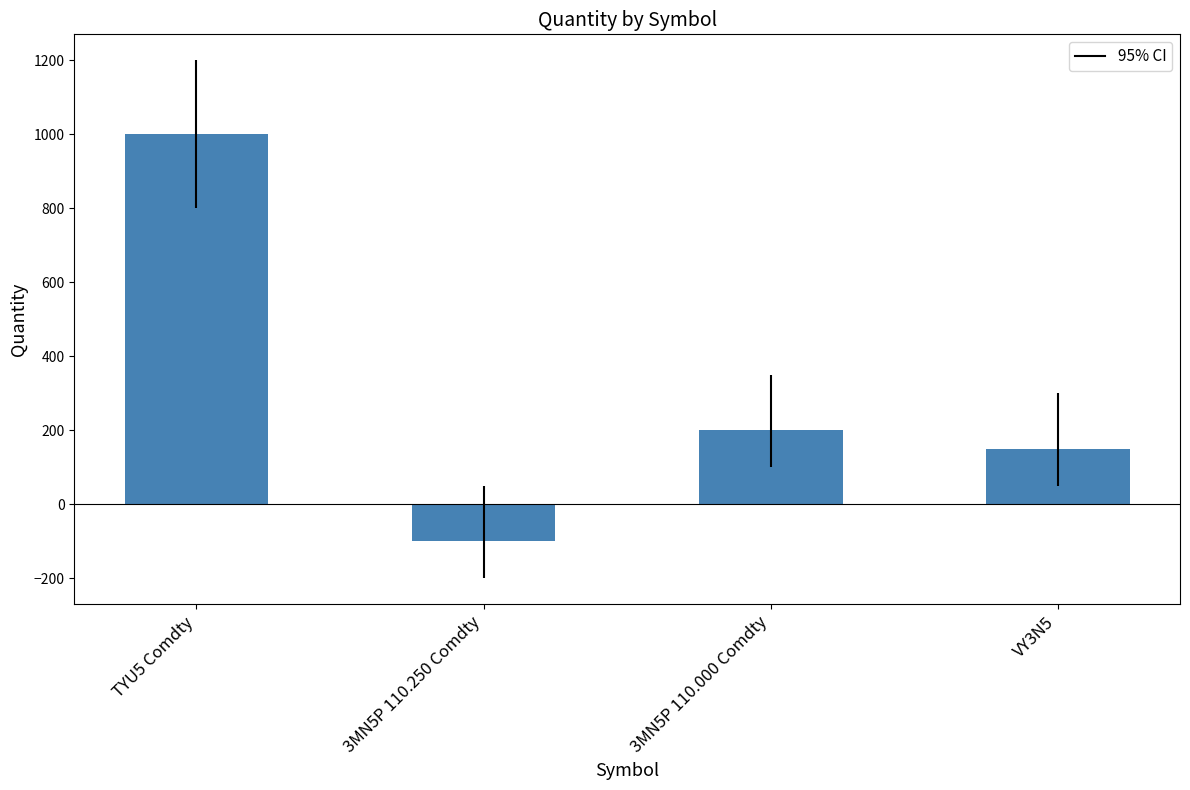

What is the ratio of the value at TYU5 Comdty to the value at 3MN5P 110.000 Comdty?

5.0